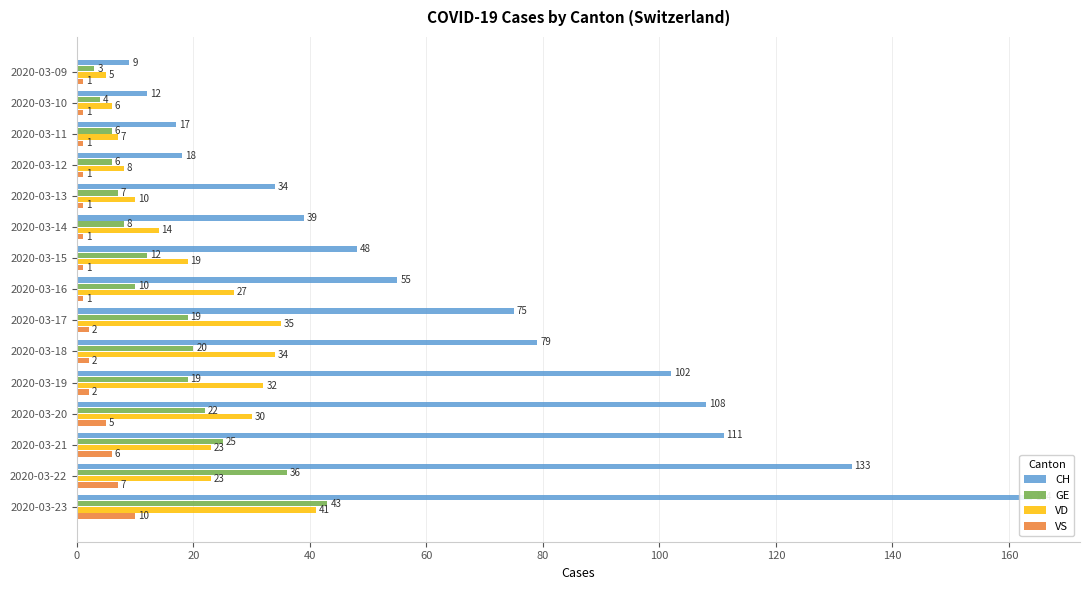

At how many categories does at least one series exceed 45?

9